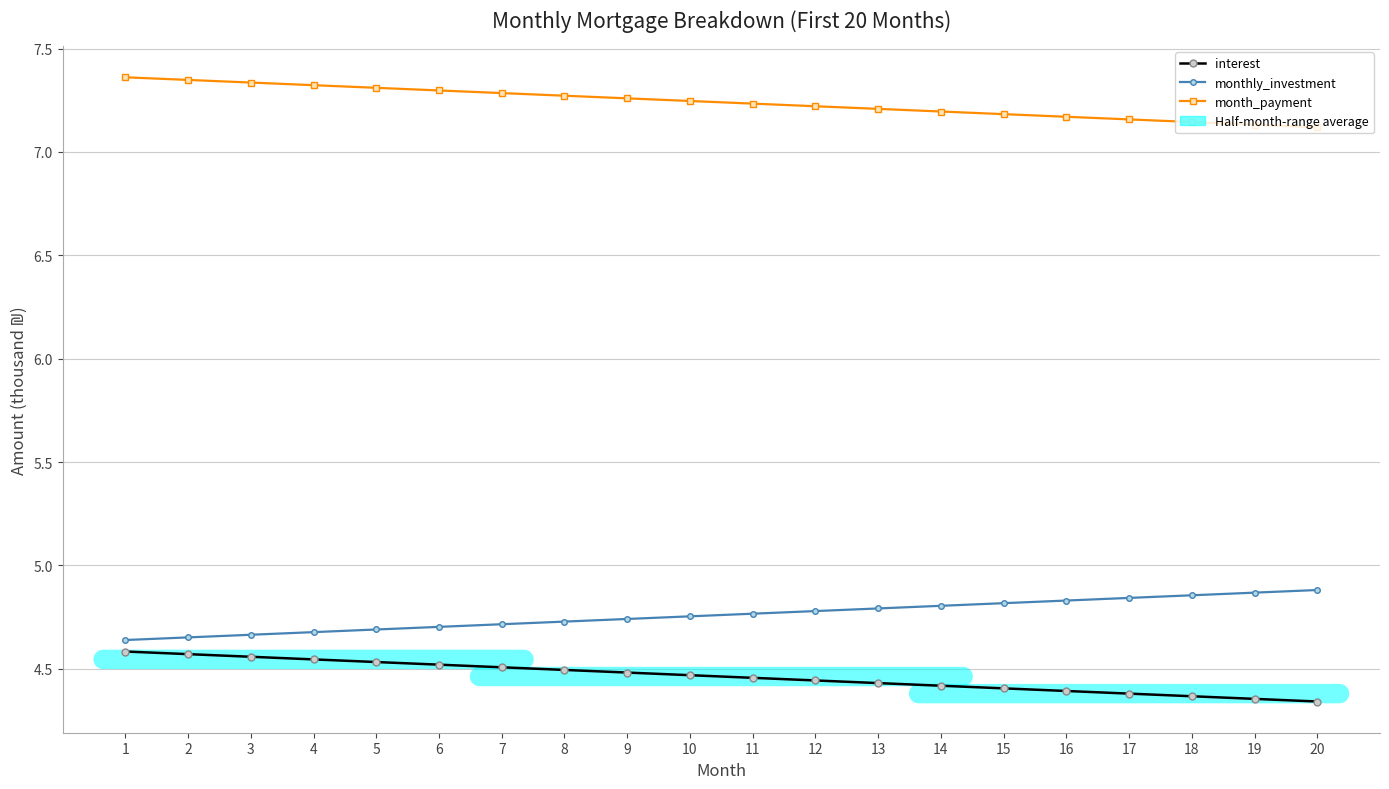

What are all the series names shown in the legend?

interest, monthly_investment, month_payment